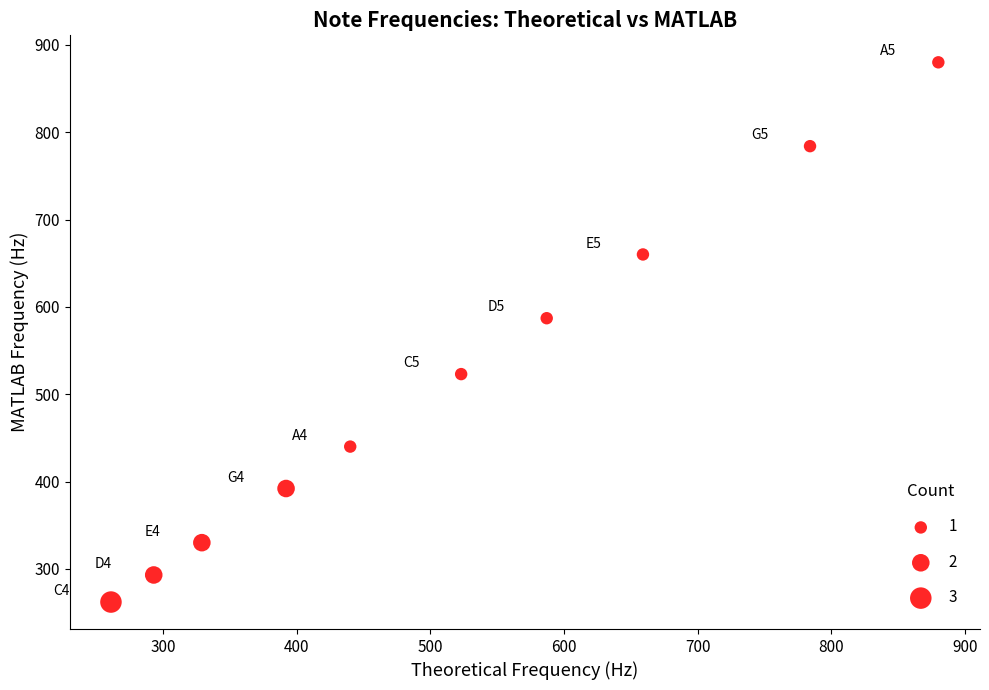

What Y value in the scatter plot is closest to 571?

587